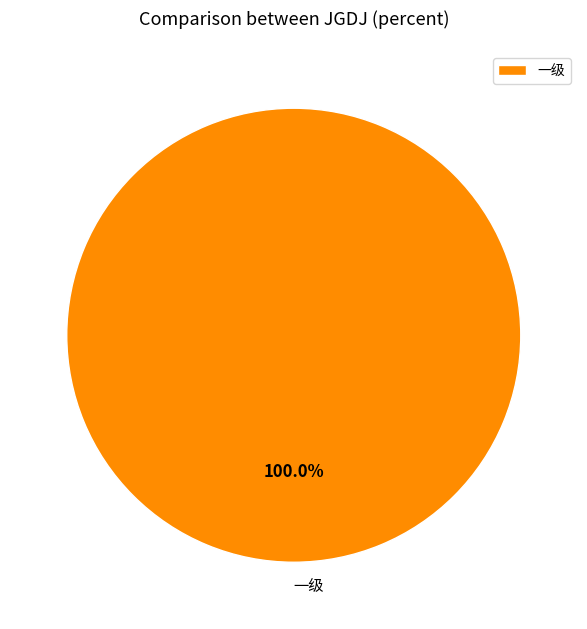

Rank the categories by value from lowest to highest.

一级